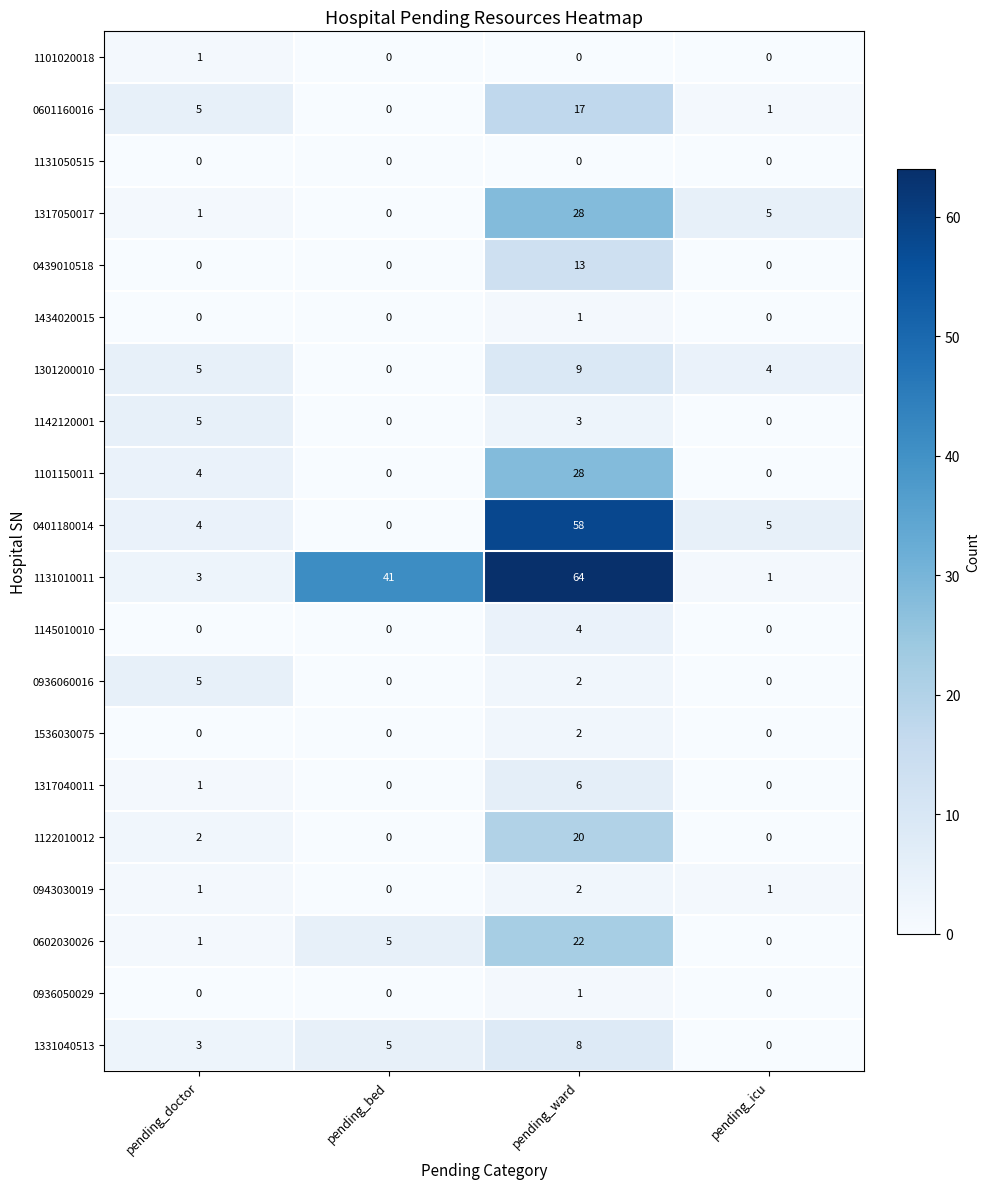

How many data points does each series have?

4